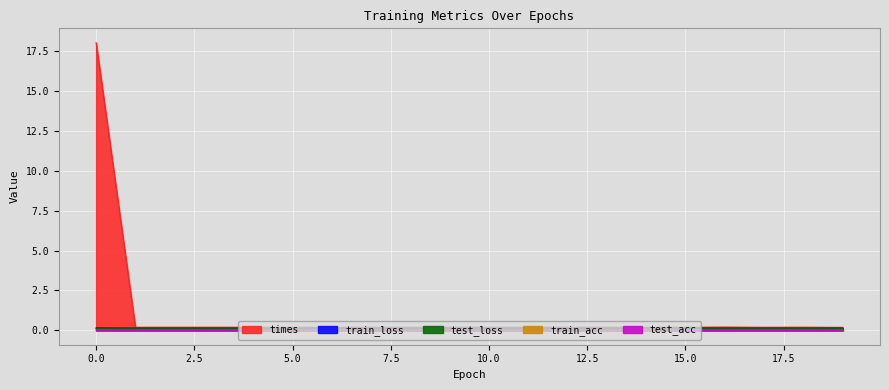

What is the minimum value shown in the chart?

0.1